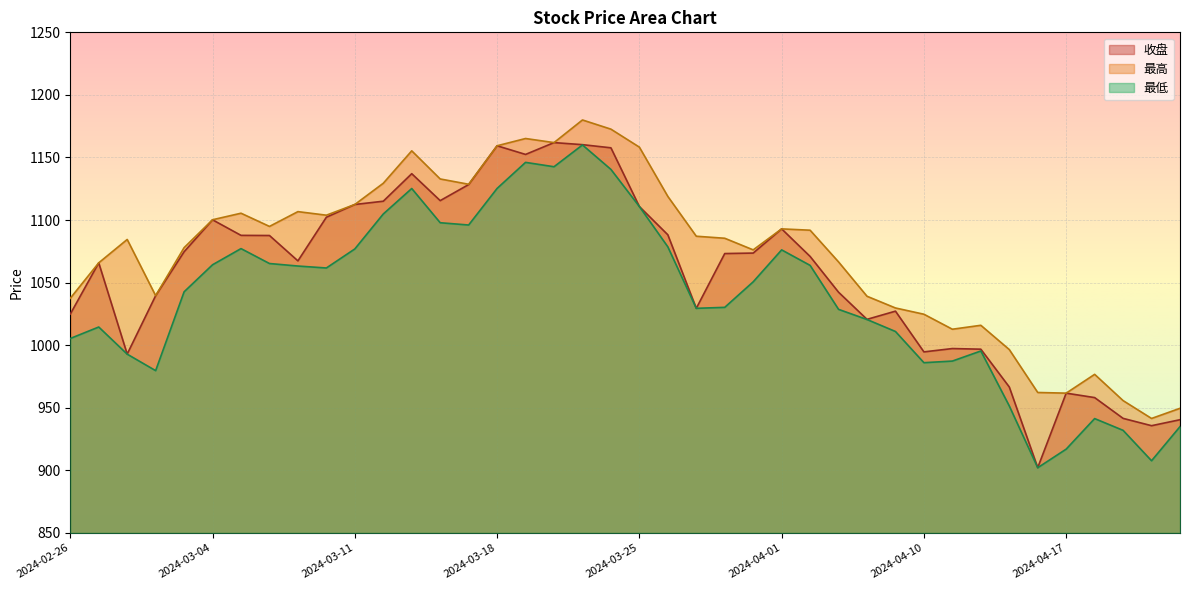

What is the value of the 收盘 point at the 13th from the left?

1137.0